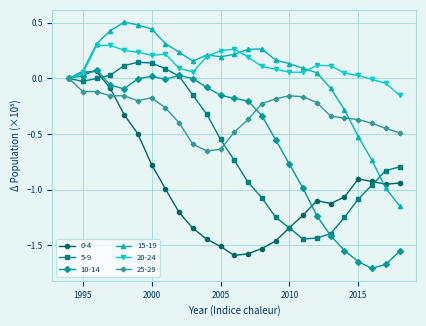

True or false: 25-29 has more than 0 points higher than both neighbors.

True